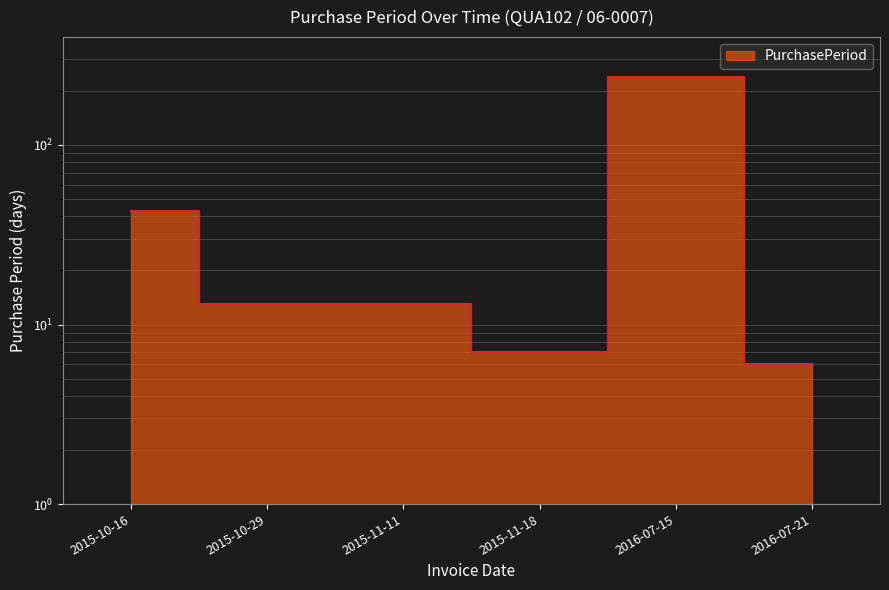

What position from the left is 2015-10-29?

2